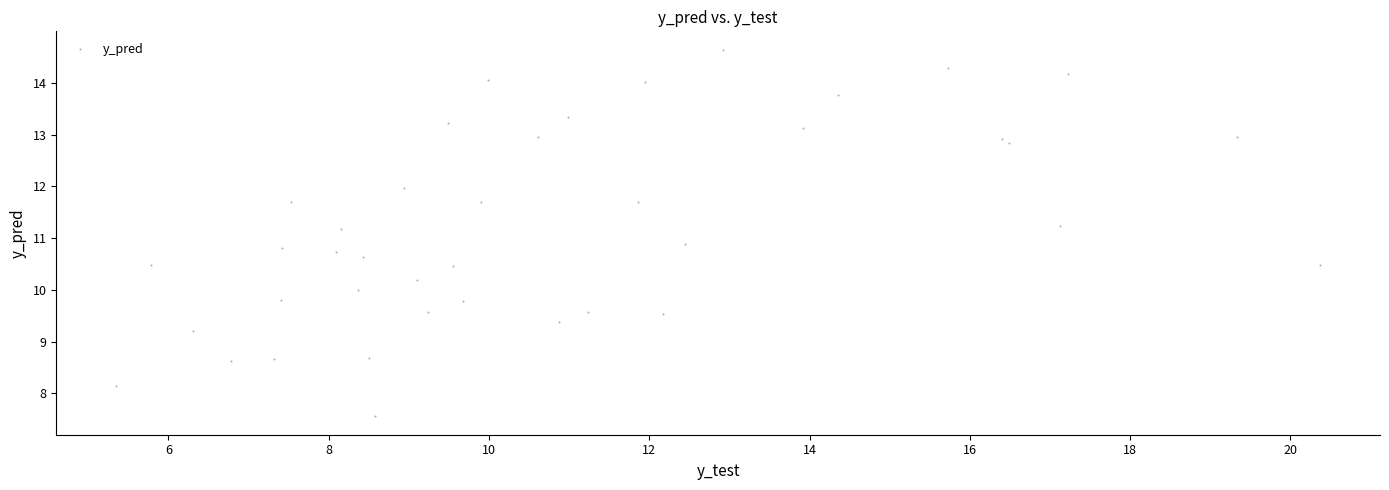

What is the range of Y values (max minus min)?

7.1